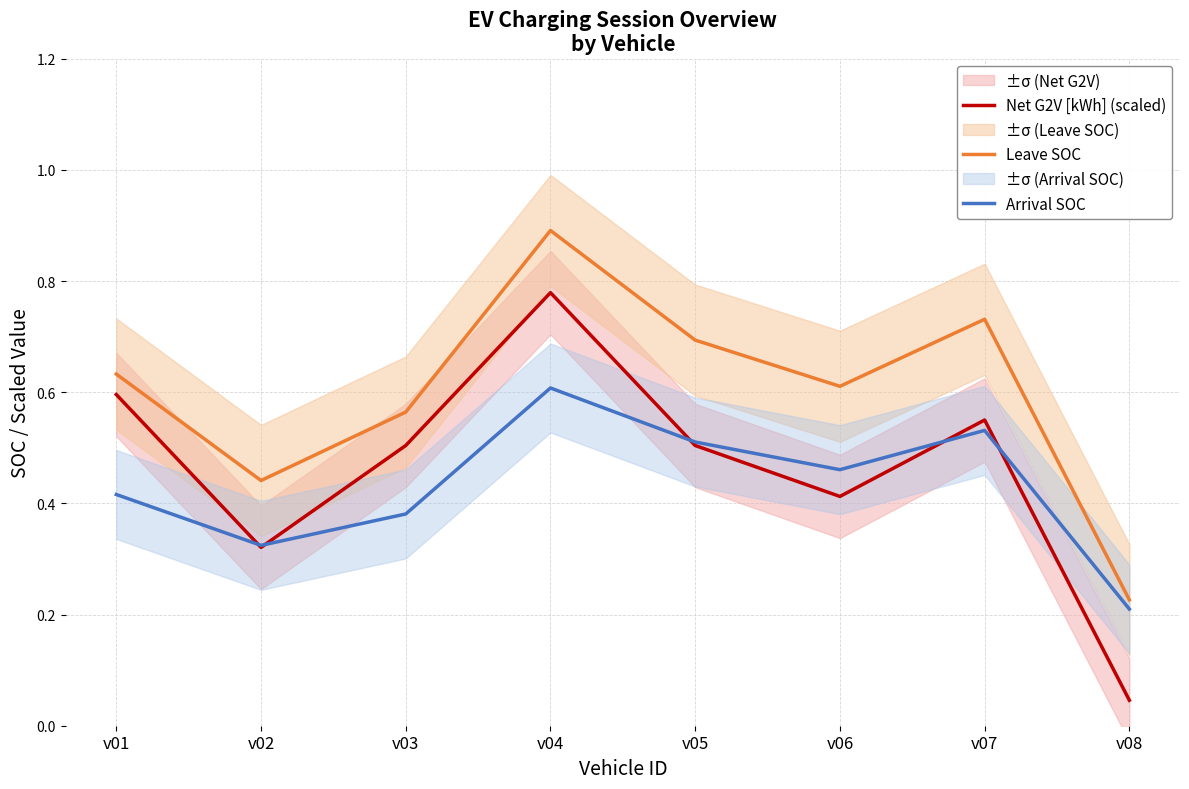

Between v04 and v03, which is larger?

v04